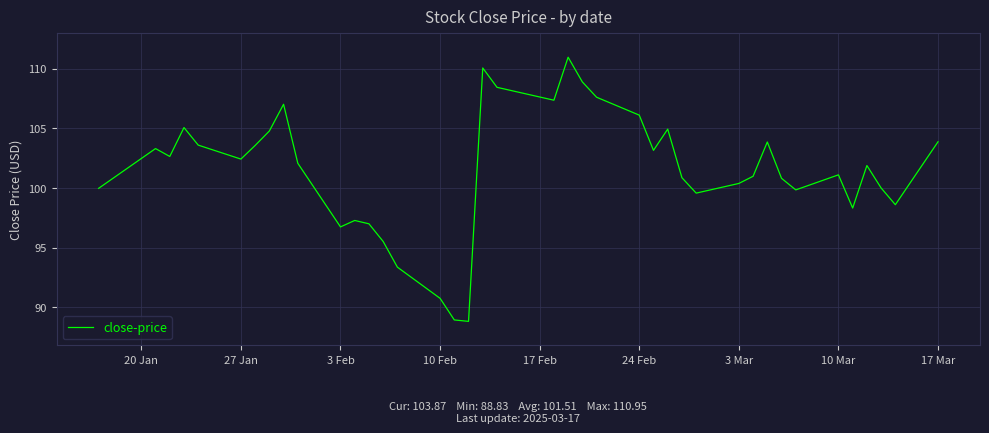

What is the difference between the maximum and minimum values?

22.1